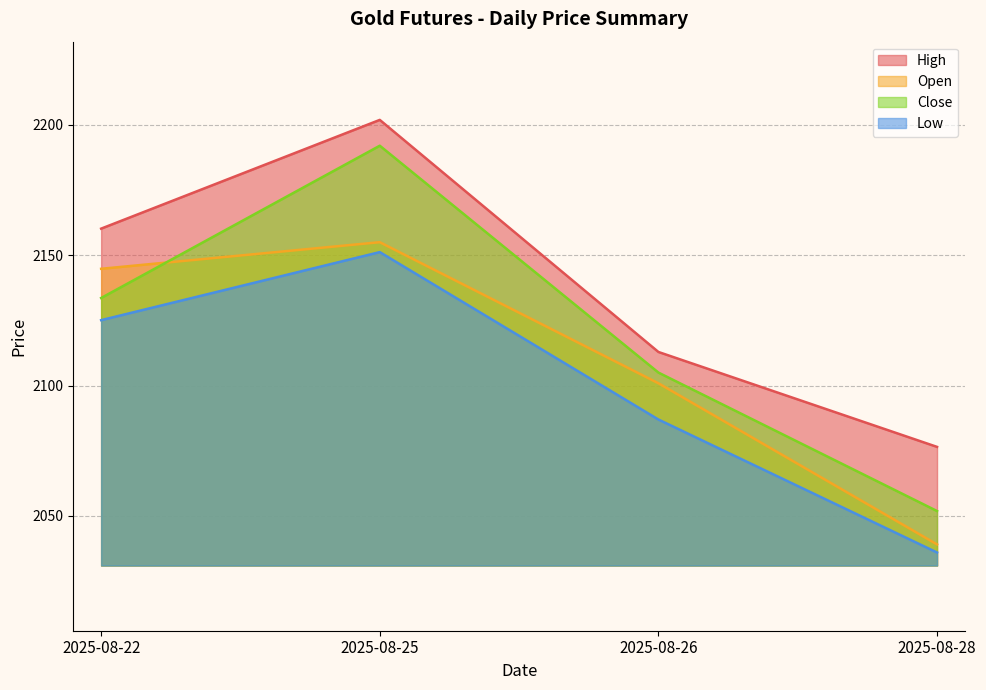

What is the highest value of the High series?

2201.9